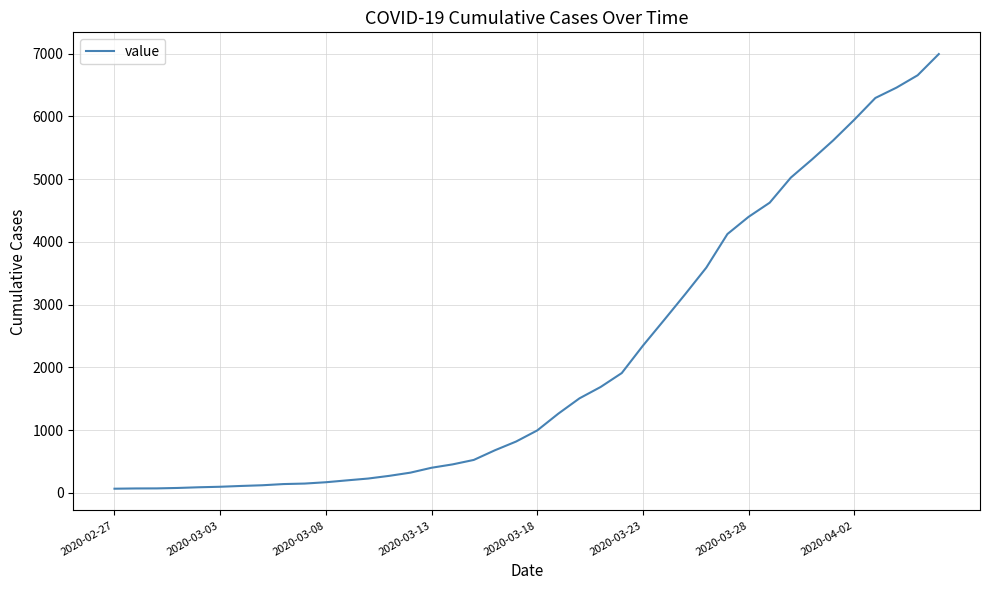

What is the maximum value shown in the chart?

6995